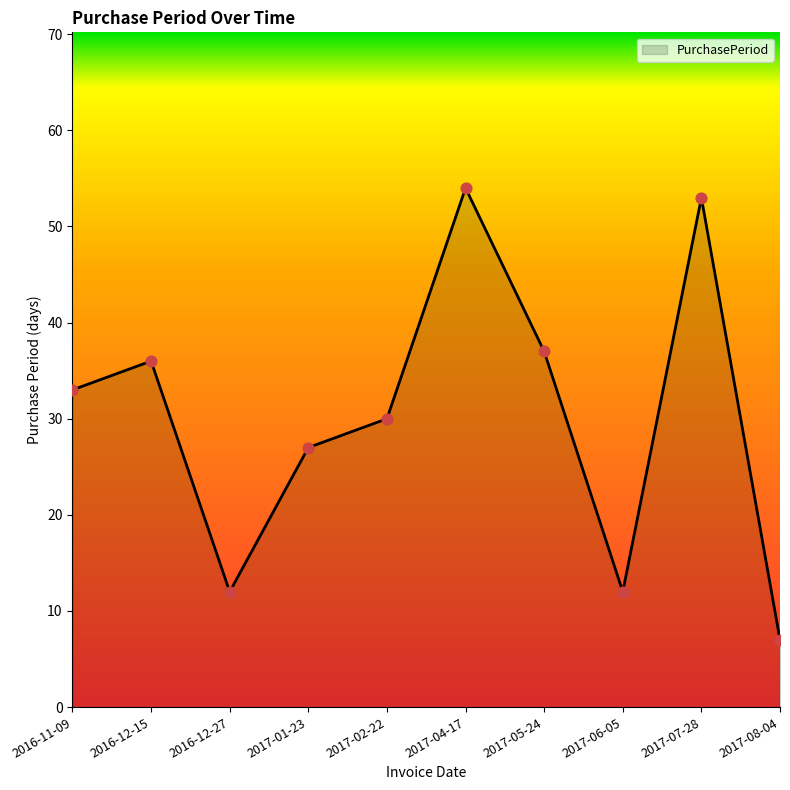

What is the ratio of the value at 2016-12-15 to the value at 2017-08-04?

5.1